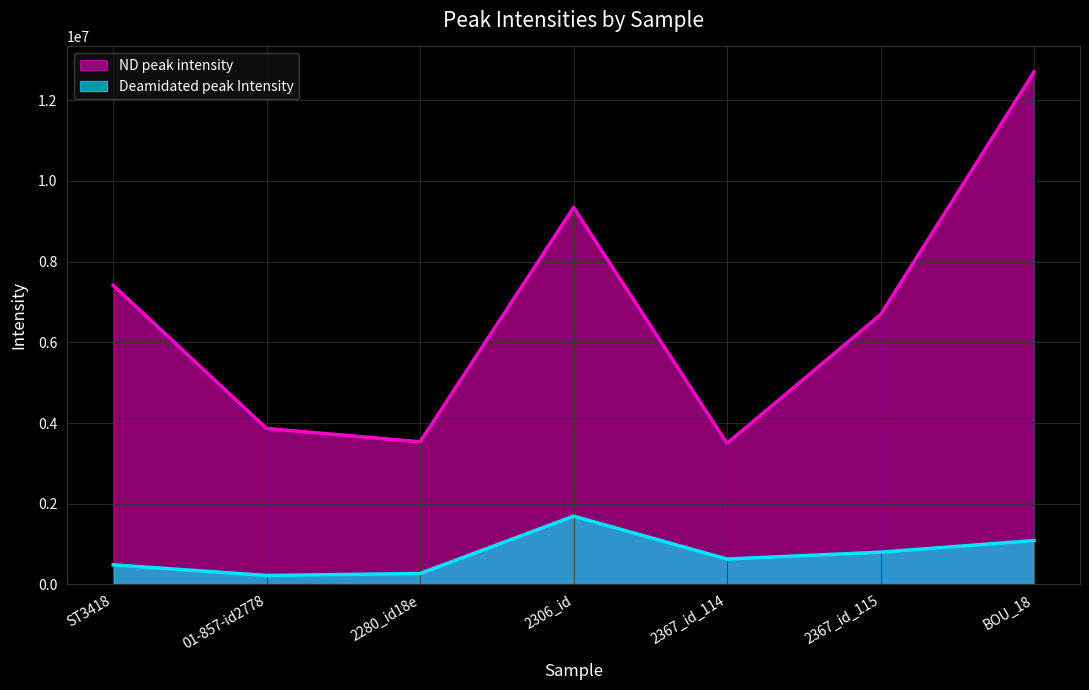

In ND peak intensity, how many points are lower than both neighbors (excluding endpoints)?

2